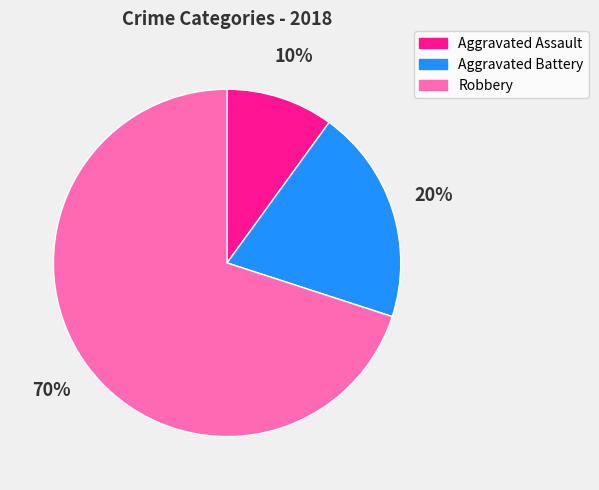

To the nearest percent, what is the difference between the largest and smallest slice percentages?

60%